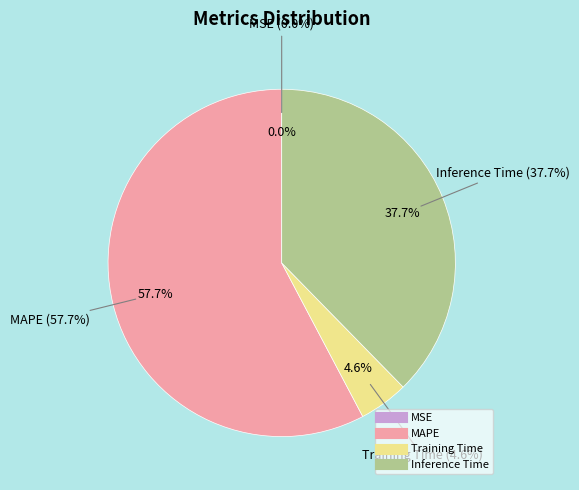

To the nearest percent, what is the average slice percentage?

25%